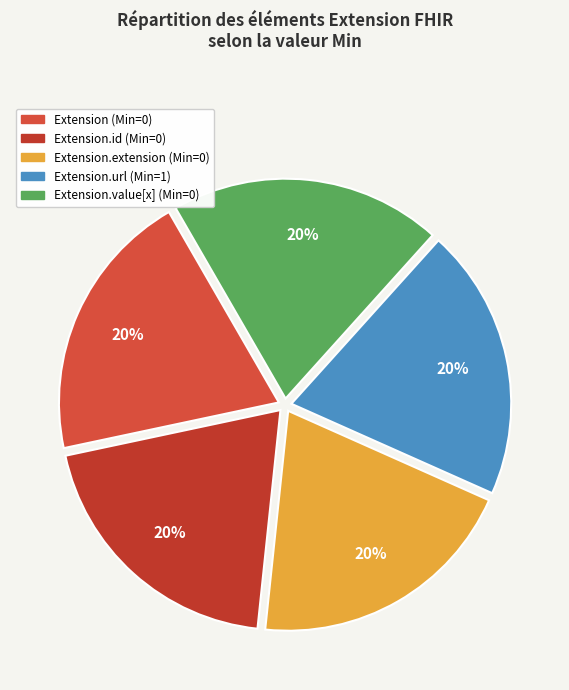

To the nearest percent, what is the average slice percentage?

20%